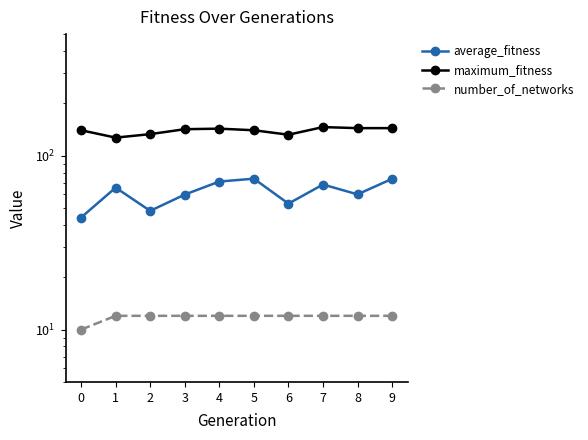

Read the number_of_networks value at 7.

12.0